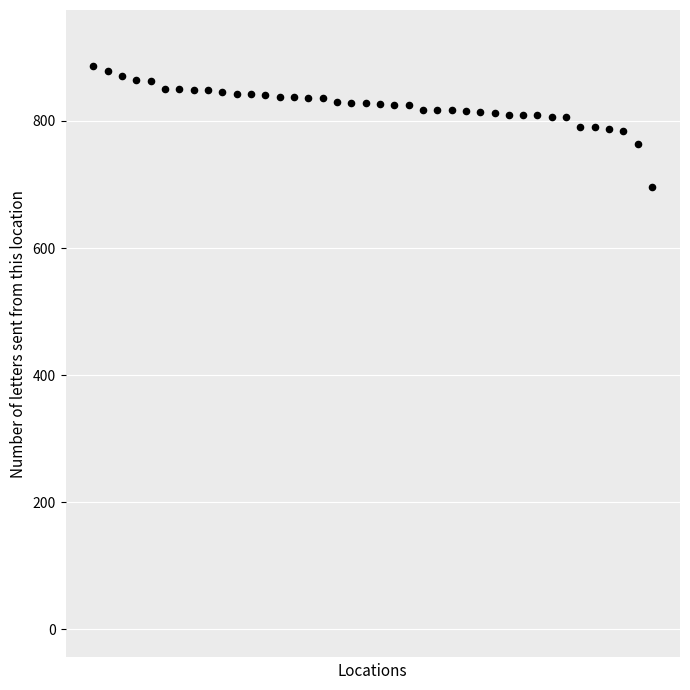

What is the range of Y values (max minus min)?

190